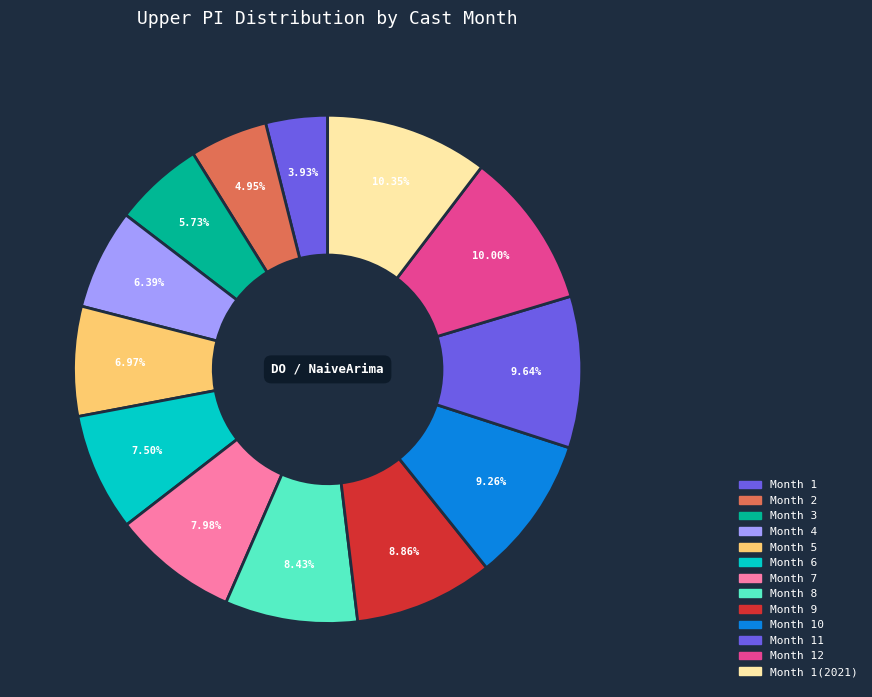

To the nearest percent, what is the average slice percentage?

8%